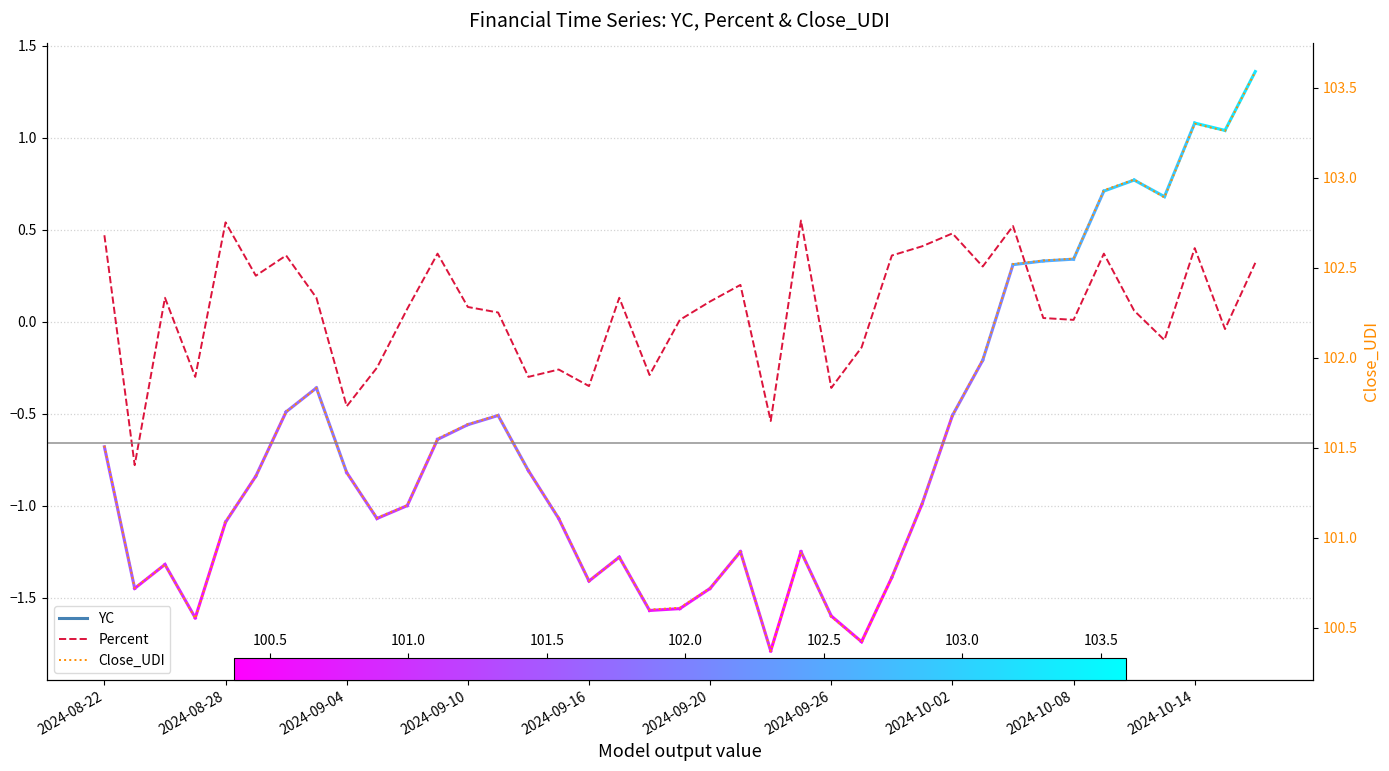

Is it true that Close_UDI equals 148.2 at 2024-09-20?

False